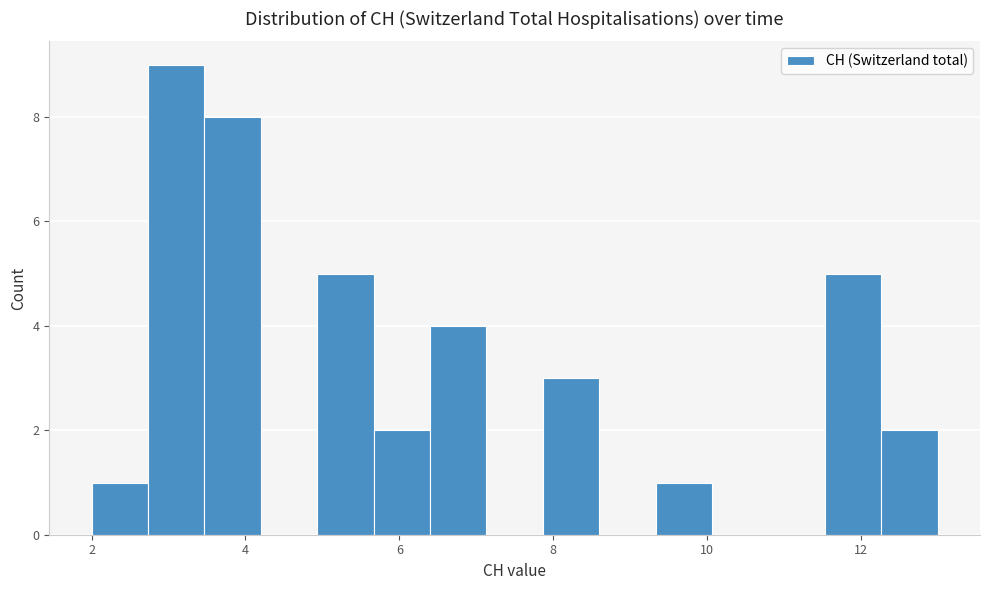

Around what value on the x-axis is the tallest bar? Give the approximate position of its centre, as read against the axis.

3.2